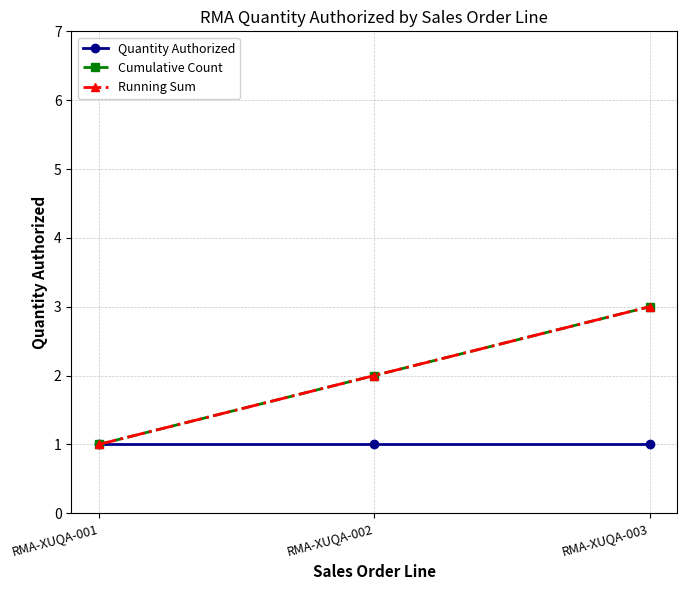

Is this an area chart (filled region under the line)?

No